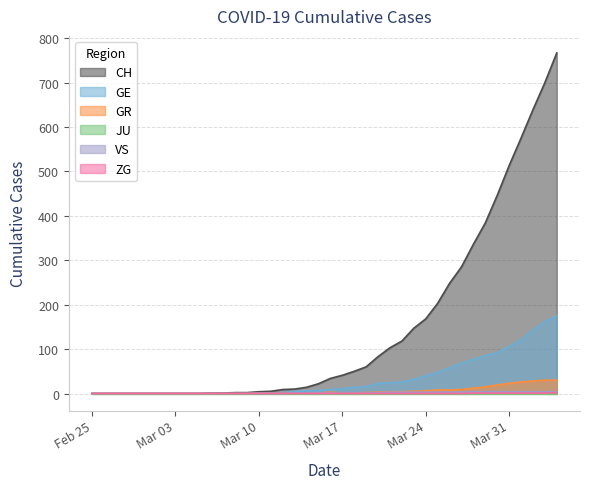

True or false: GR and VS intersect in this chart.

False